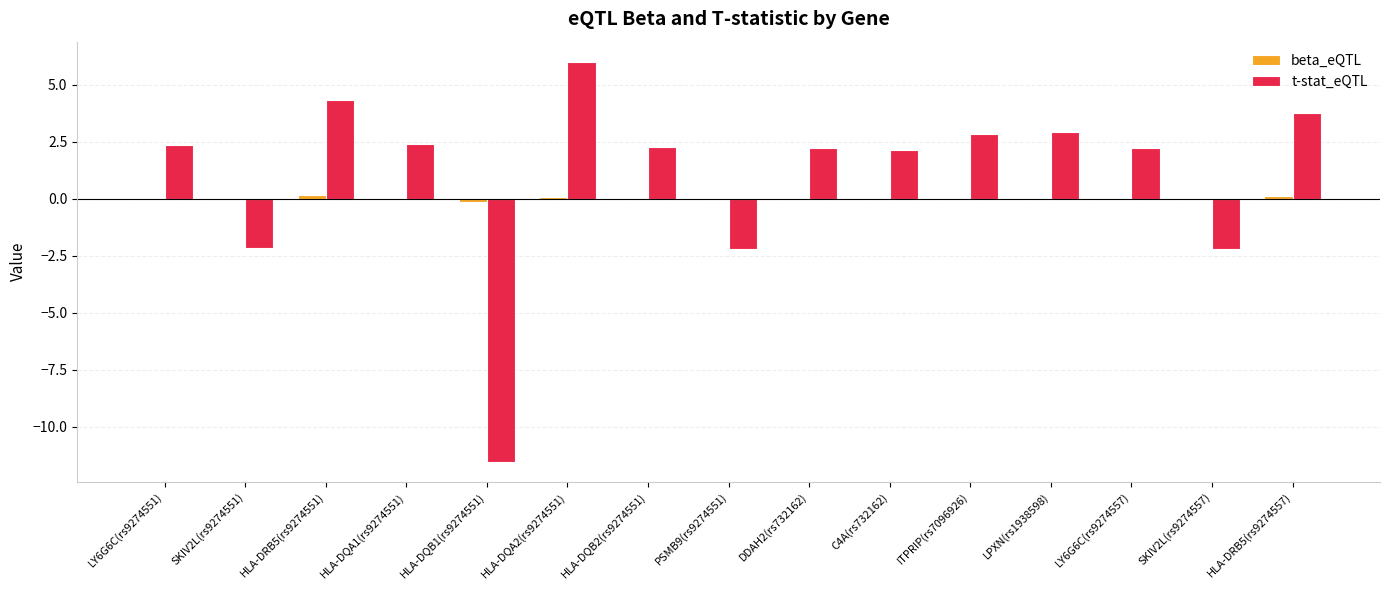

Is it true that t-stat_eQTL equals 1.2 at DDAH2(rs732162)?

False